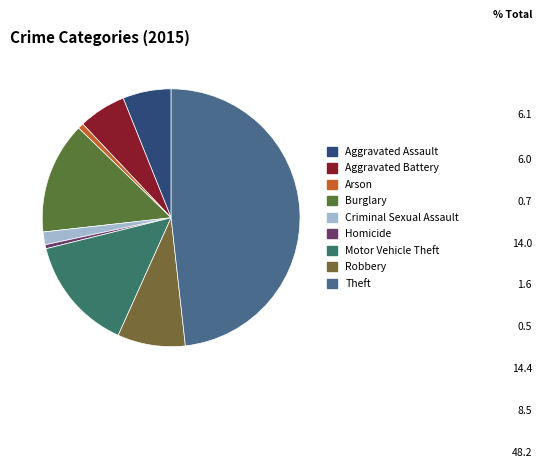

Combined, do Motor Vehicle Theft and Aggravated Battery account for over 50%?

No